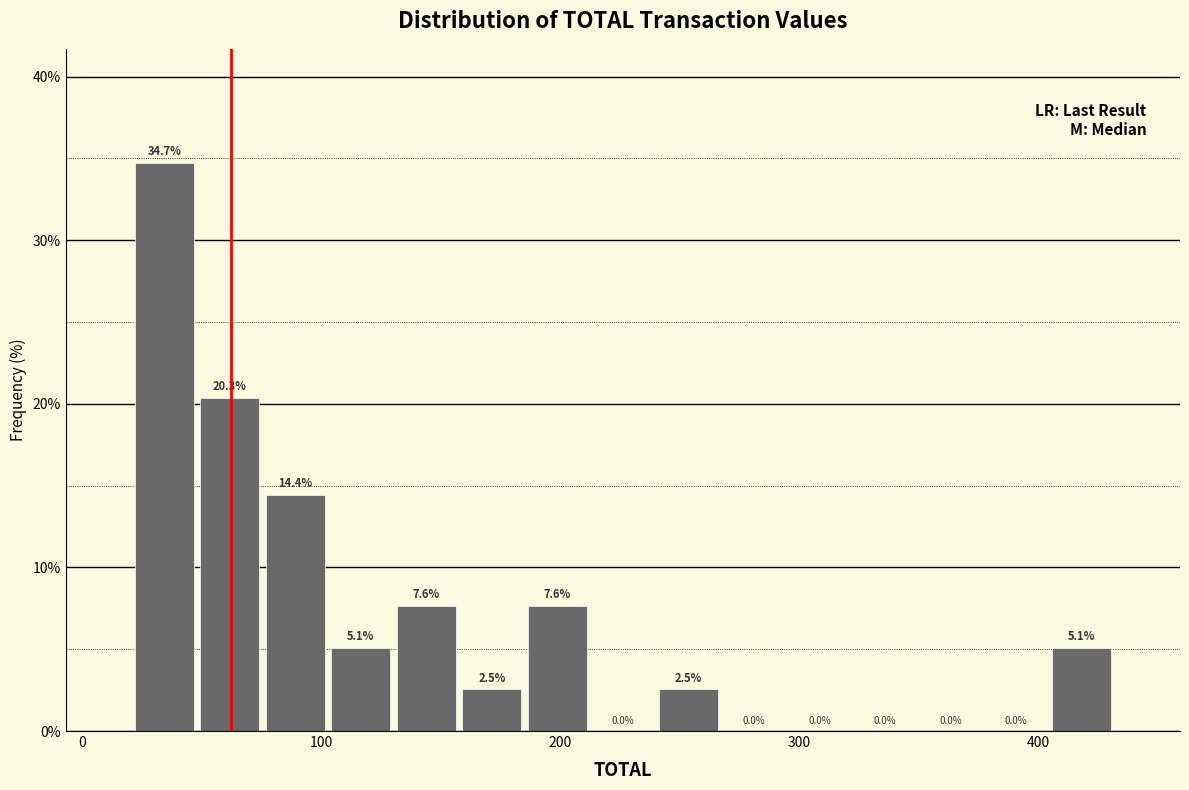

Read against the x-axis, roughly where is the centre of the tallest bar?

30